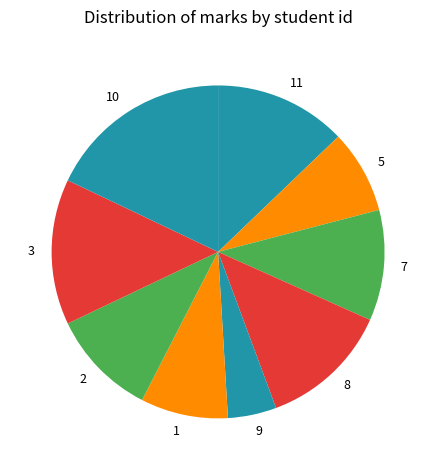

How many slices are in this pie chart?

9